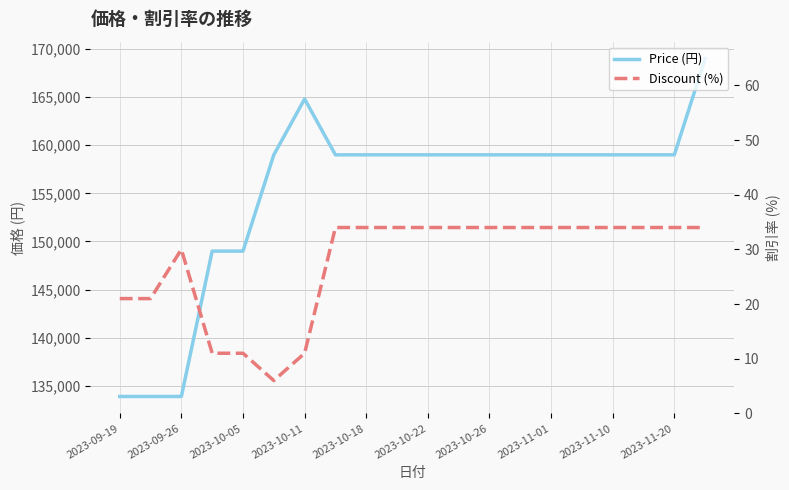

Which series changed the most between 2023-09-26 and 12?

Price (円)